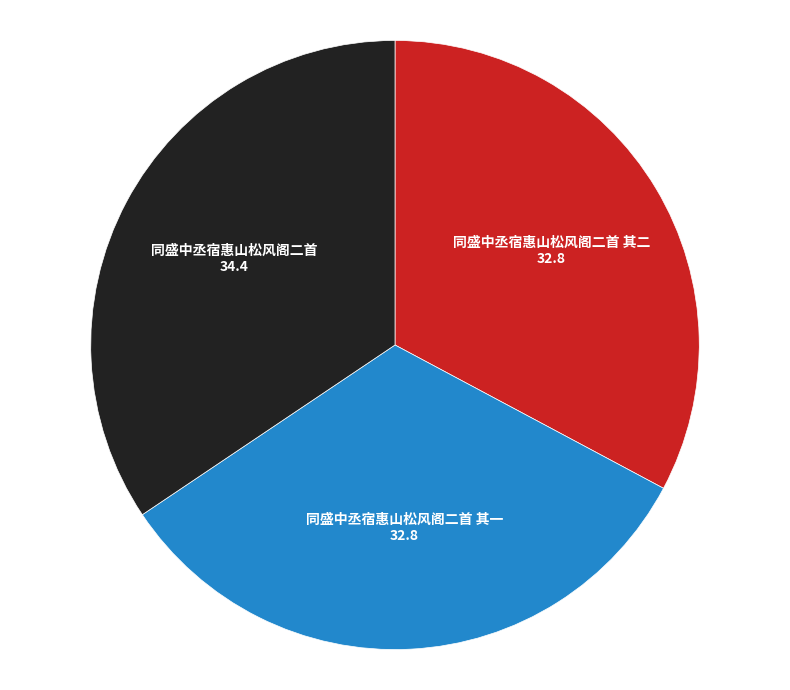

Does 同盛中丞宿惠山松风阁二首 account for over 50% of the chart?

No